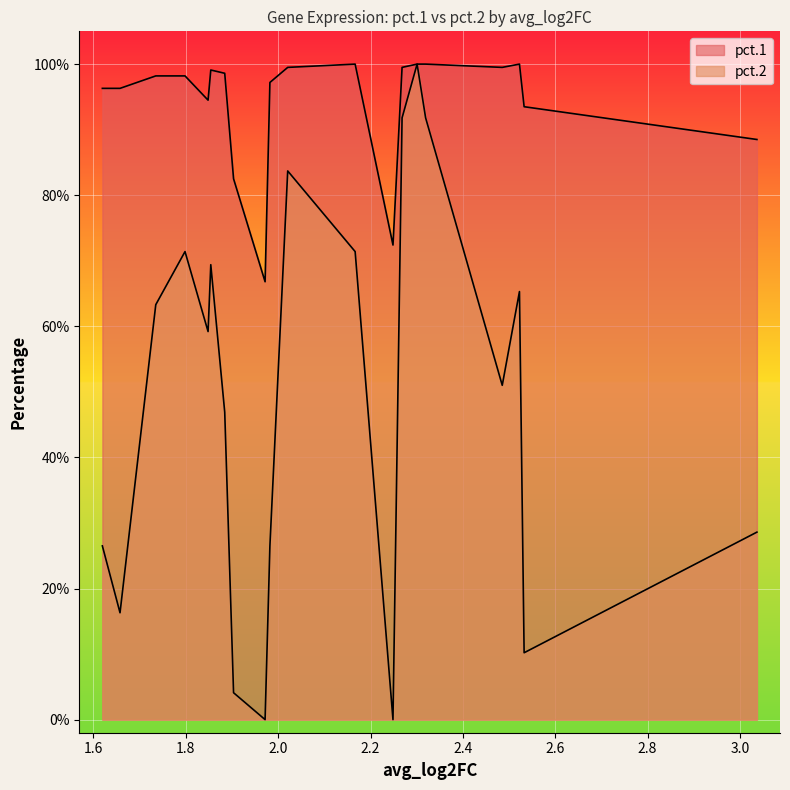

At RGS4, list the series in order from largest to smallest.

pct.1, pct.2